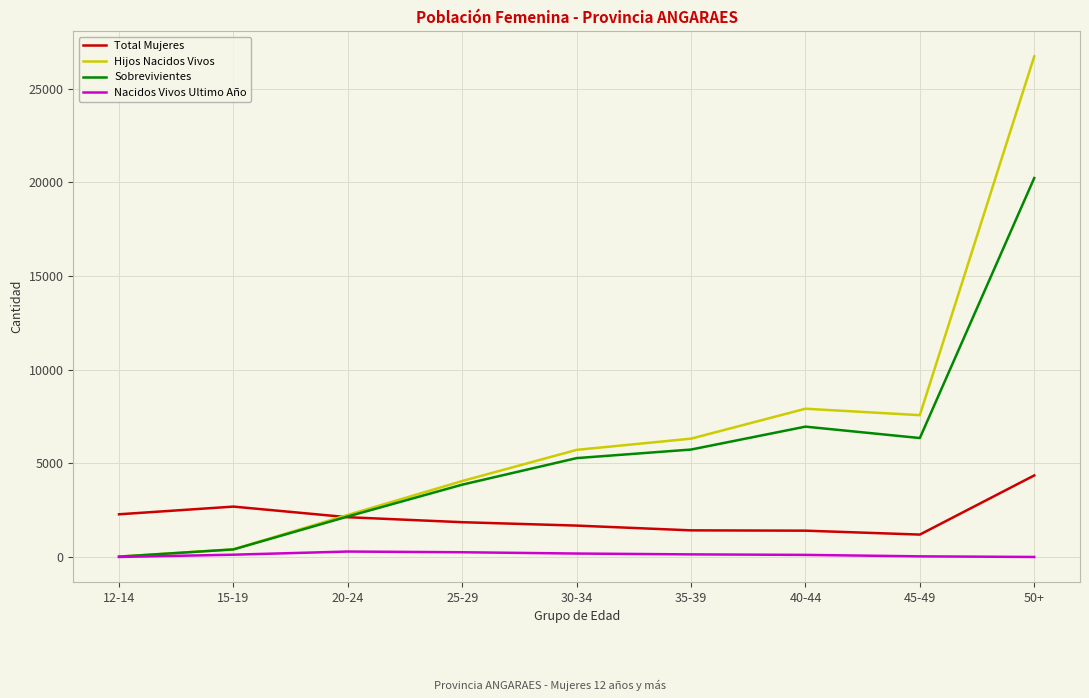

How many distinct data groups are displayed?

4